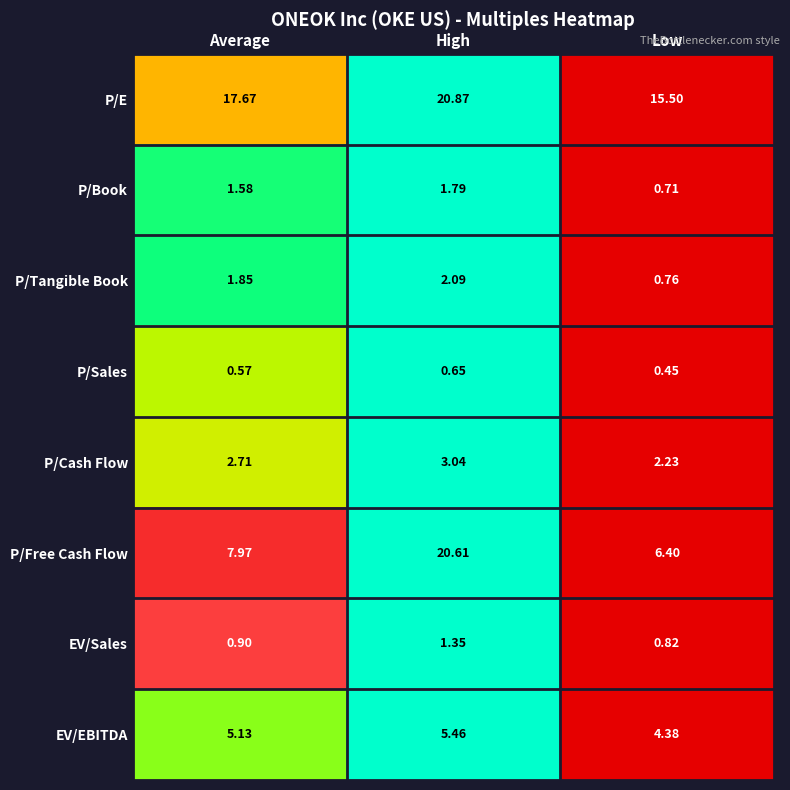

Rank the series at Low from highest to lowest value.

P/E, P/Free Cash Flow, EV/EBITDA, P/Cash Flow, EV/Sales, P/Tangible Book, P/Book, P/Sales